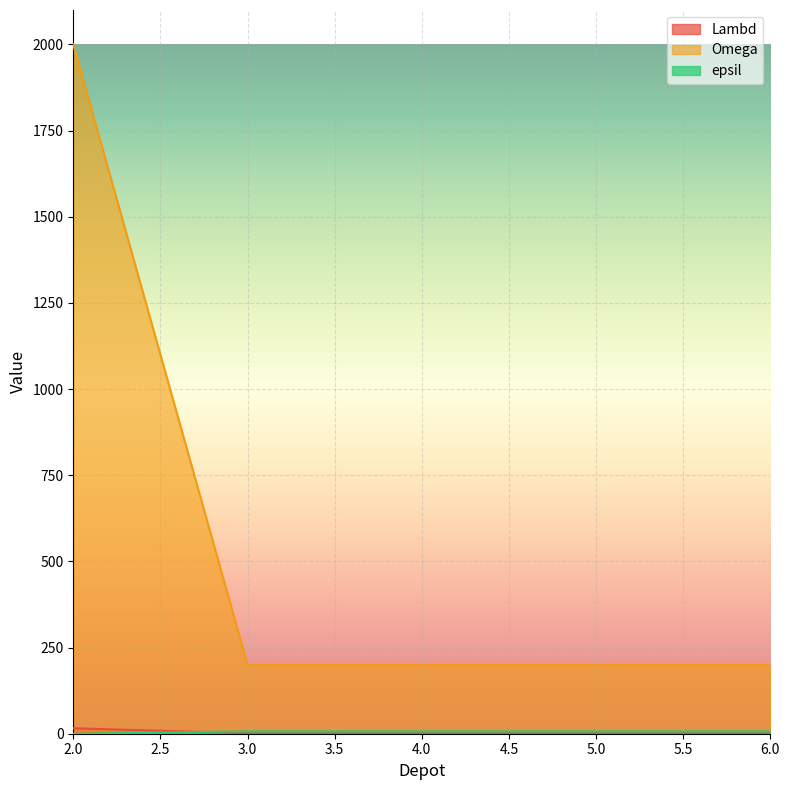

What is the difference between the maximum and minimum values in the Omega series?

1800